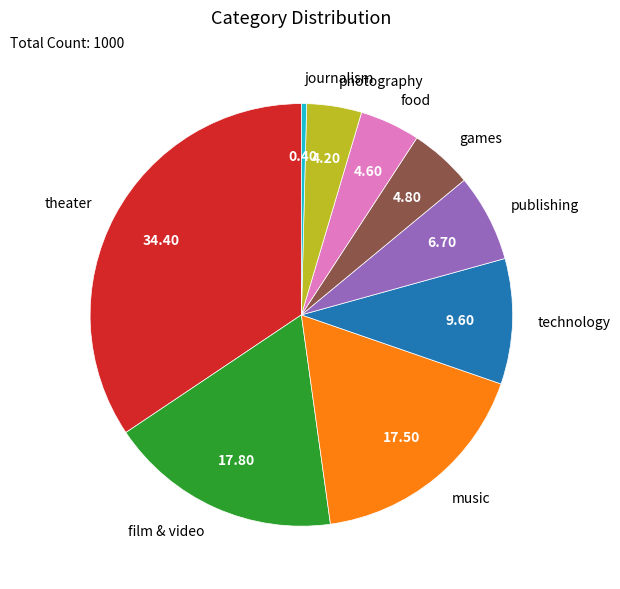

Does journalism represent more than half of the total?

No